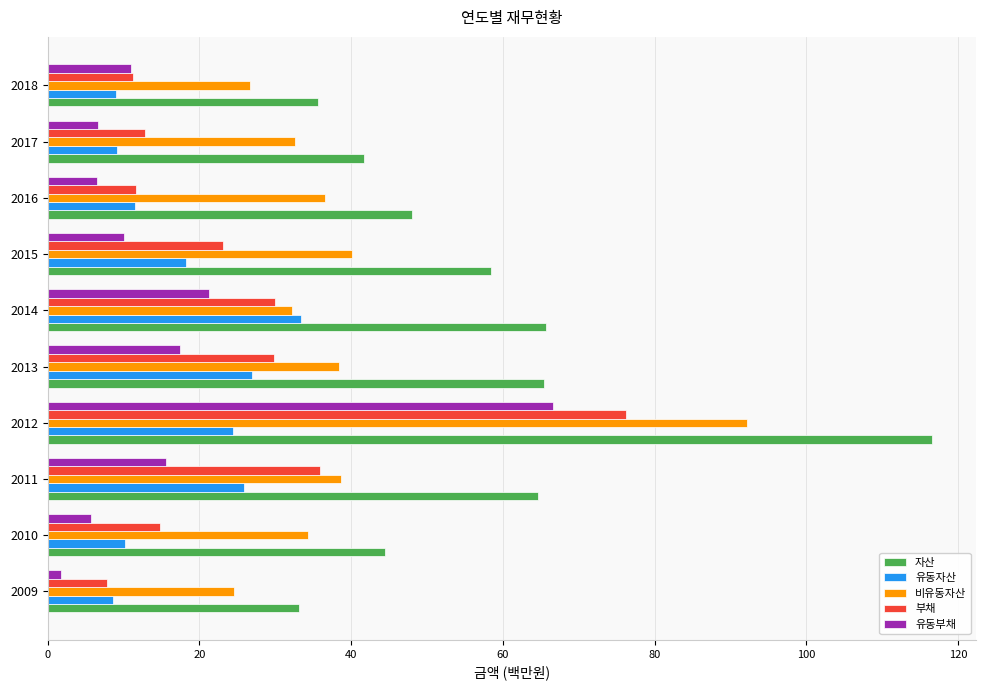

How many values in the 비유동자산 series are below 36?

5